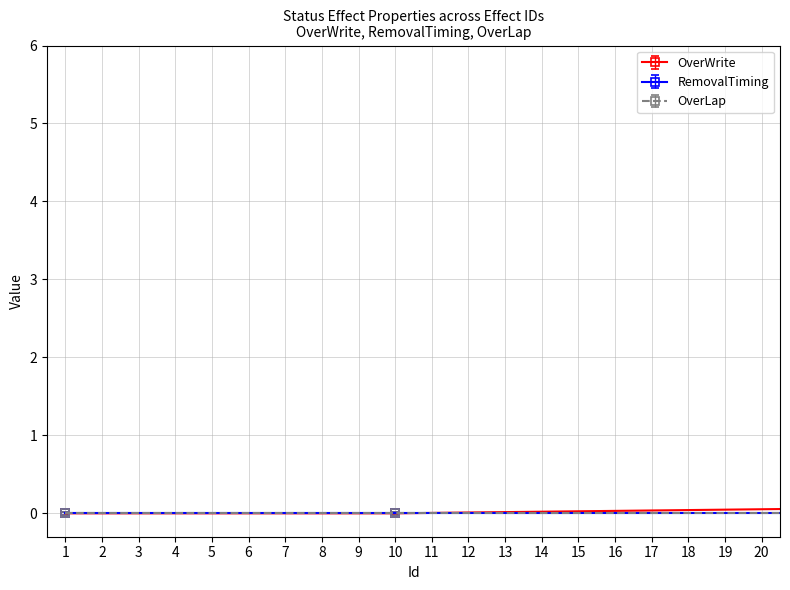

What is the difference between the maximum and second lowest values in the RemovalTiming series?

1